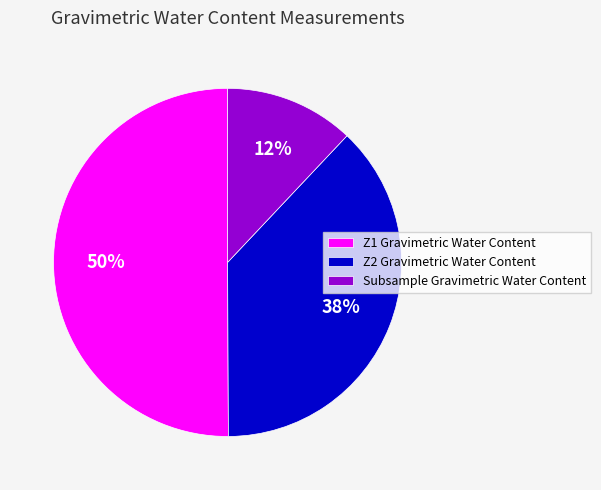

Rank the categories by value from highest to lowest.

Z1 Gravimetric Water Content, Z2 Gravimetric Water Content, Subsample Gravimetric Water Content